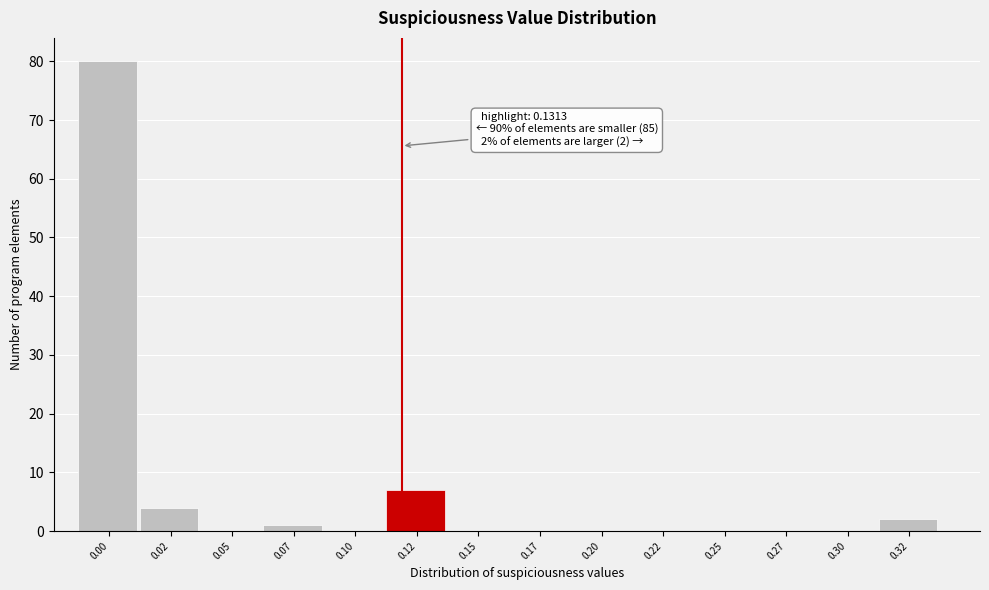

Reading left to right, what are all the values shown in this chart?

0.00=80	0.02=4	0.05=0	0.07=1	0.10=0	0.12=7	0.15=0	0.17=0	0.20=0	0.22=0	0.25=0	0.27=0	0.30=0	0.32=2